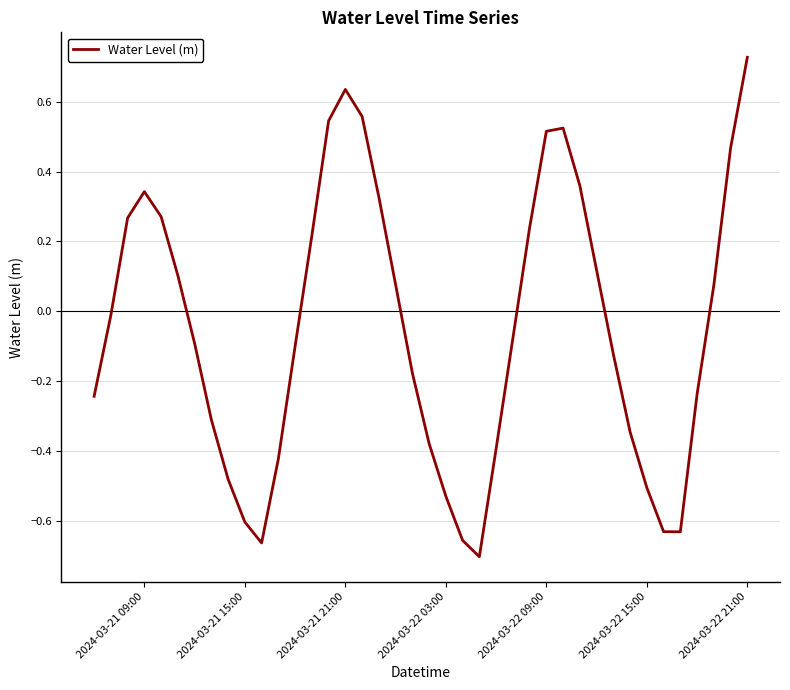

What is the difference between the maximum and minimum values?

1.4